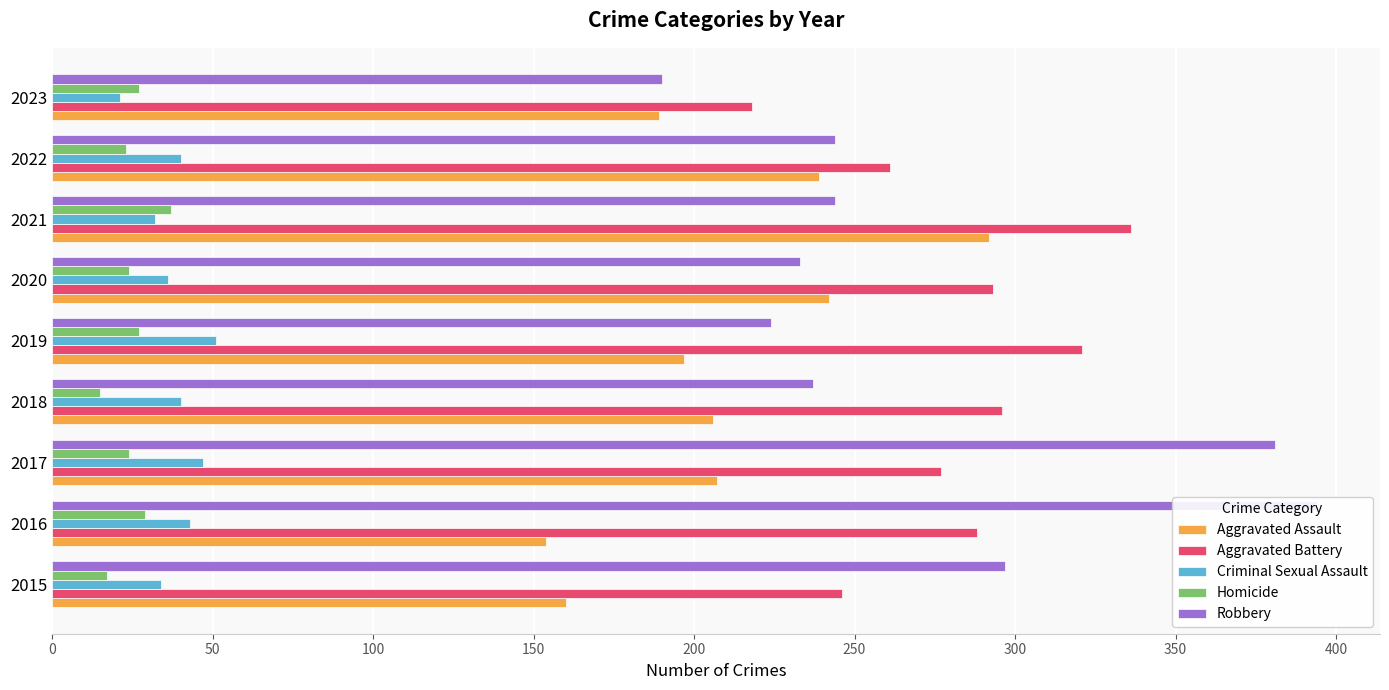

What is the value of the Aggravated Battery bar at the 6th from the left?

293